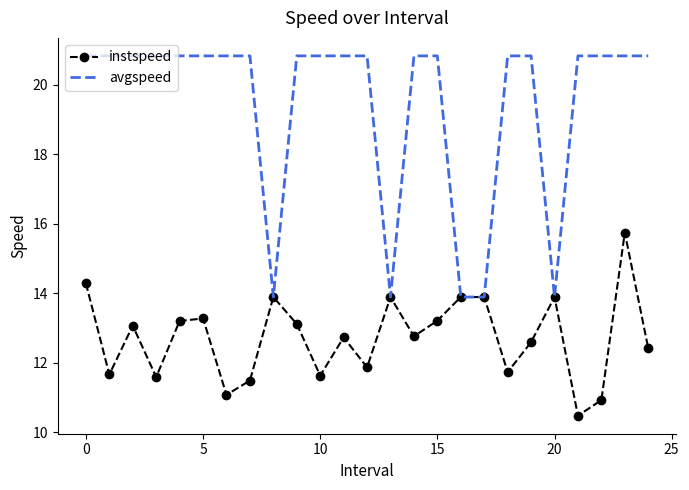

How many values in the avgspeed series are below 20?

5